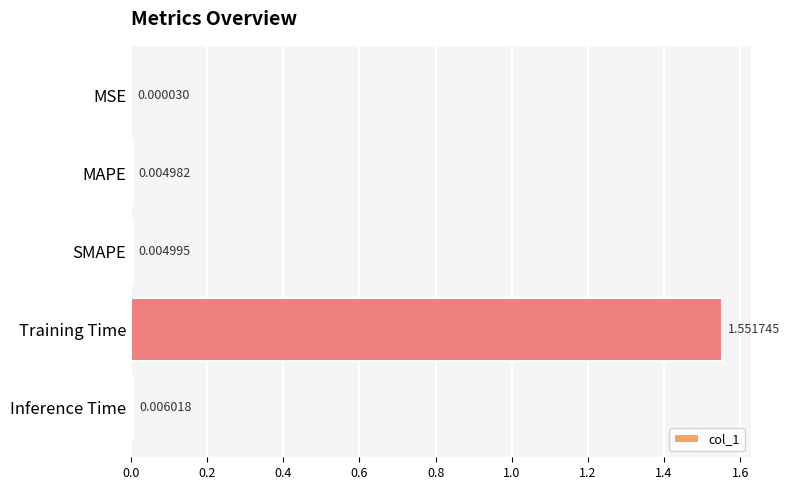

Between MSE and Training Time, which is larger?

Training Time